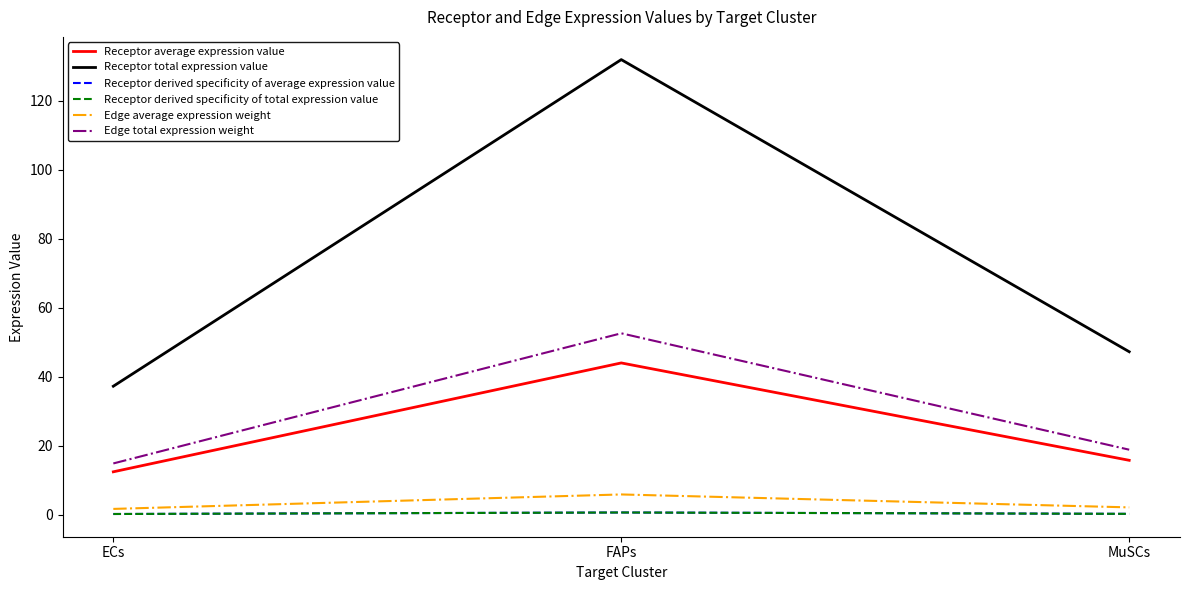

What is the label of the 1st point from the right?

MuSCs